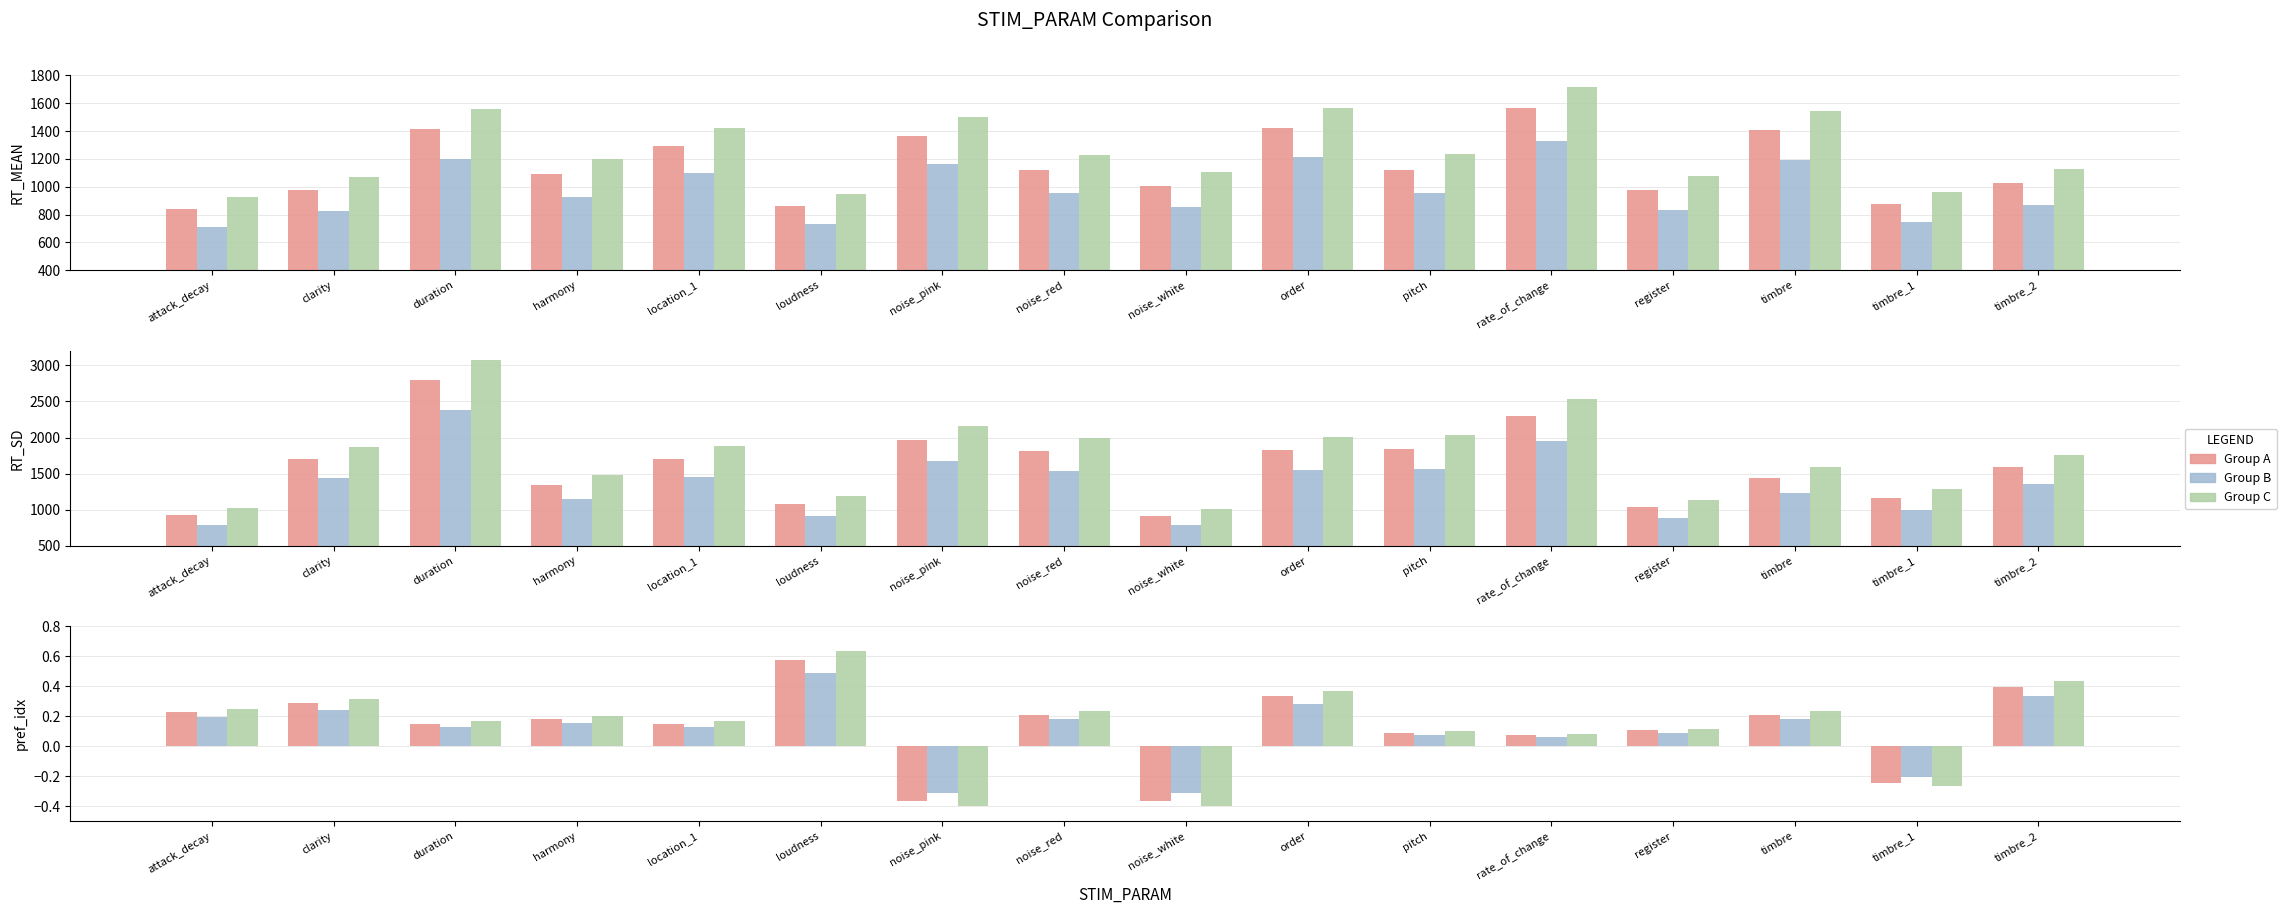

What is the label of the 13th bar from the left?

register